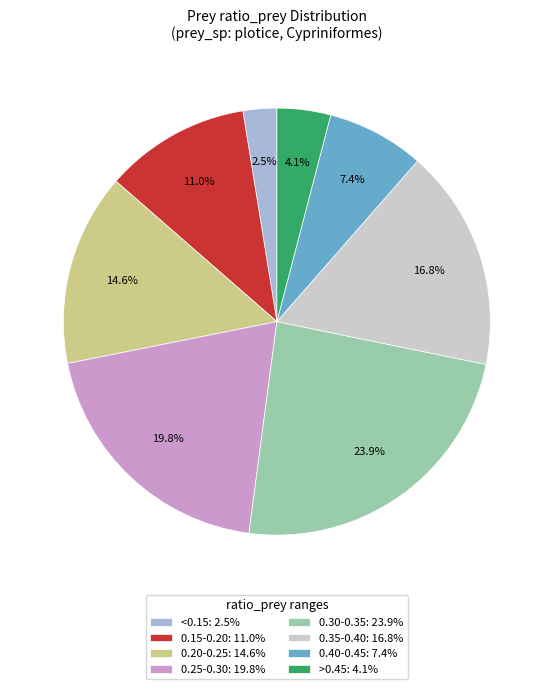

Does any single category account for the majority?

No